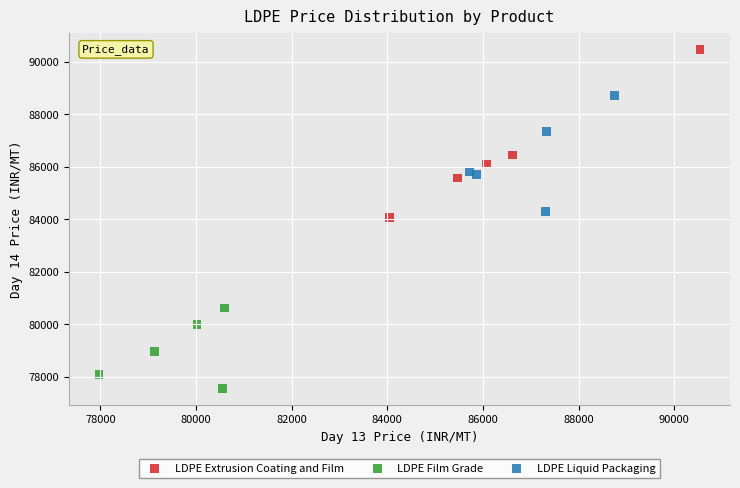

Which series reaches the minimum Y coordinate?

LDPE Film Grade